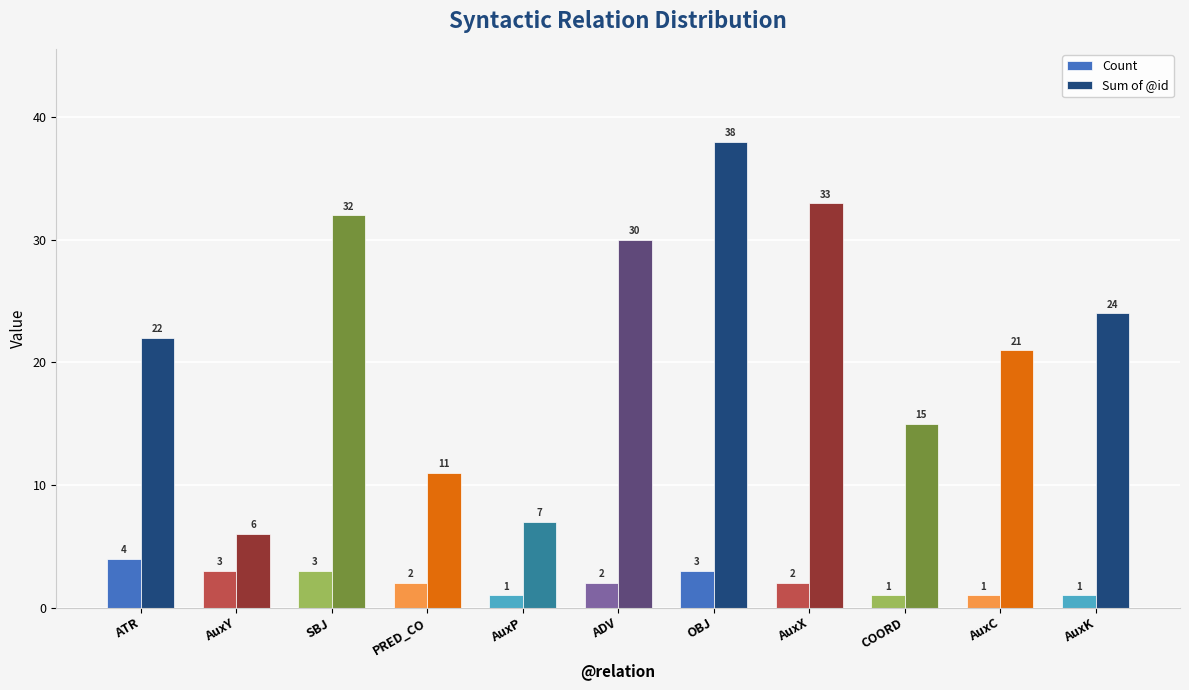

What is the difference between the maximum and second lowest values in the Count series?

3